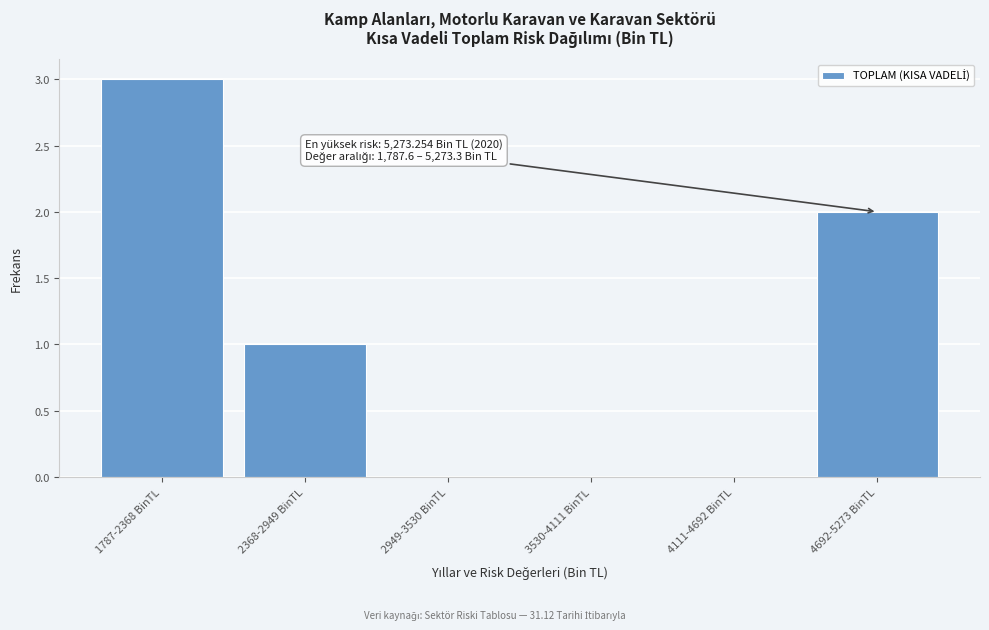

Reading left to right, extract all data points from this chart.

1787-2368 BinTL=3	2368-2949 BinTL=1	2949-3530 BinTL=0	3530-4111 BinTL=0	4111-4692 BinTL=0	4692-5273 BinTL=2